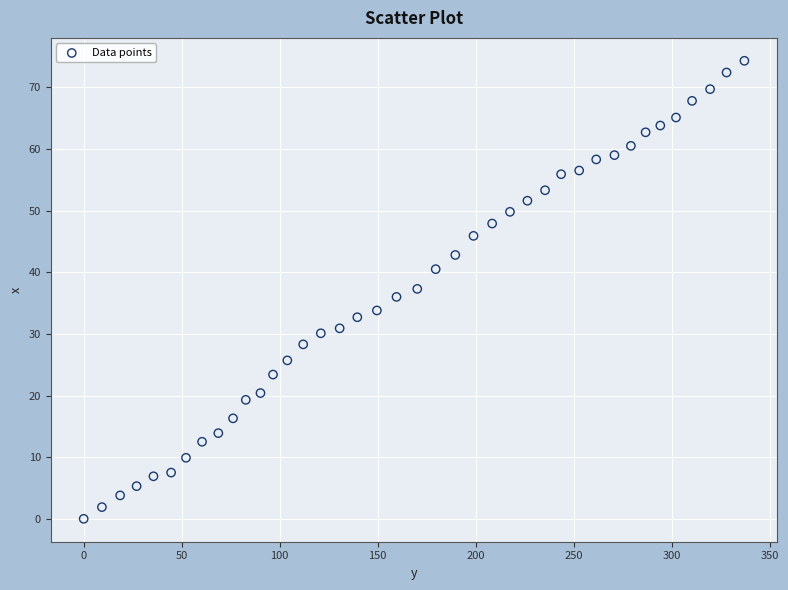

What is the range of X values (max minus min)?

337.1